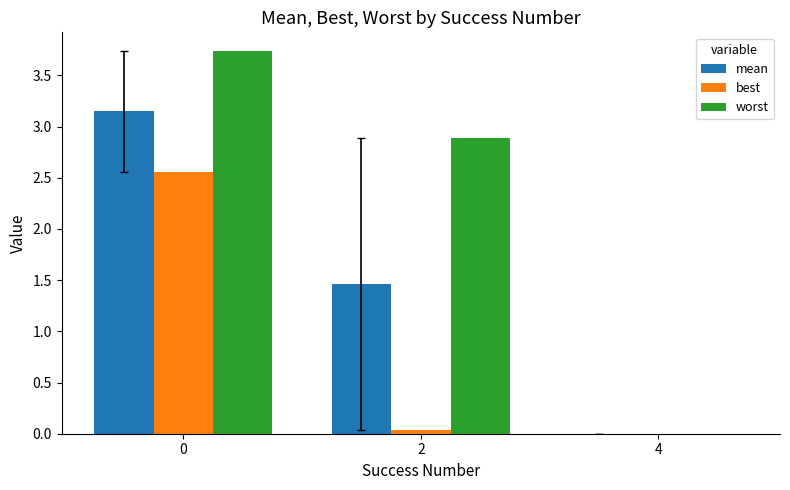

Which series has the largest total across all categories?

worst